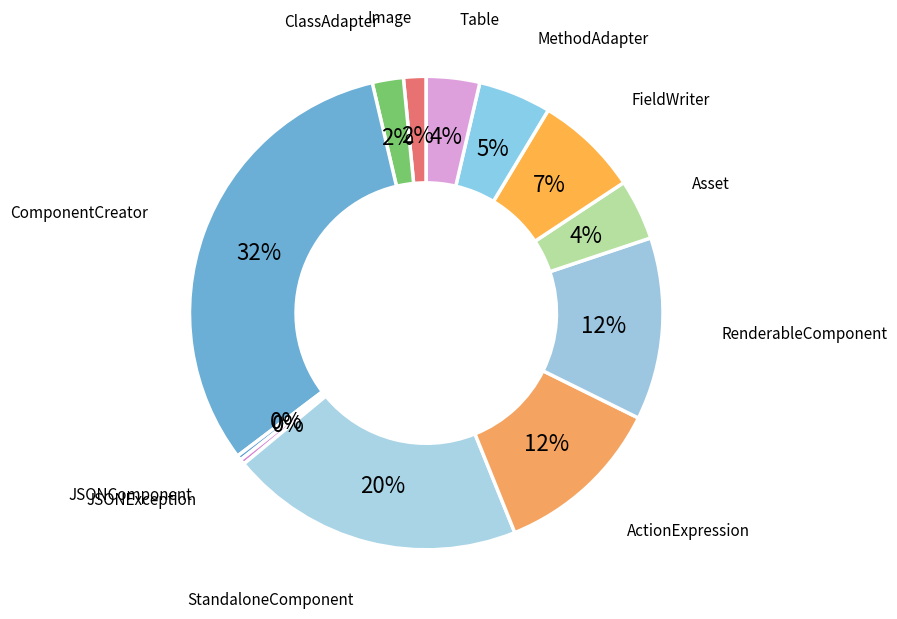

Is it true that JSONComponent is 11% of the pie?

False